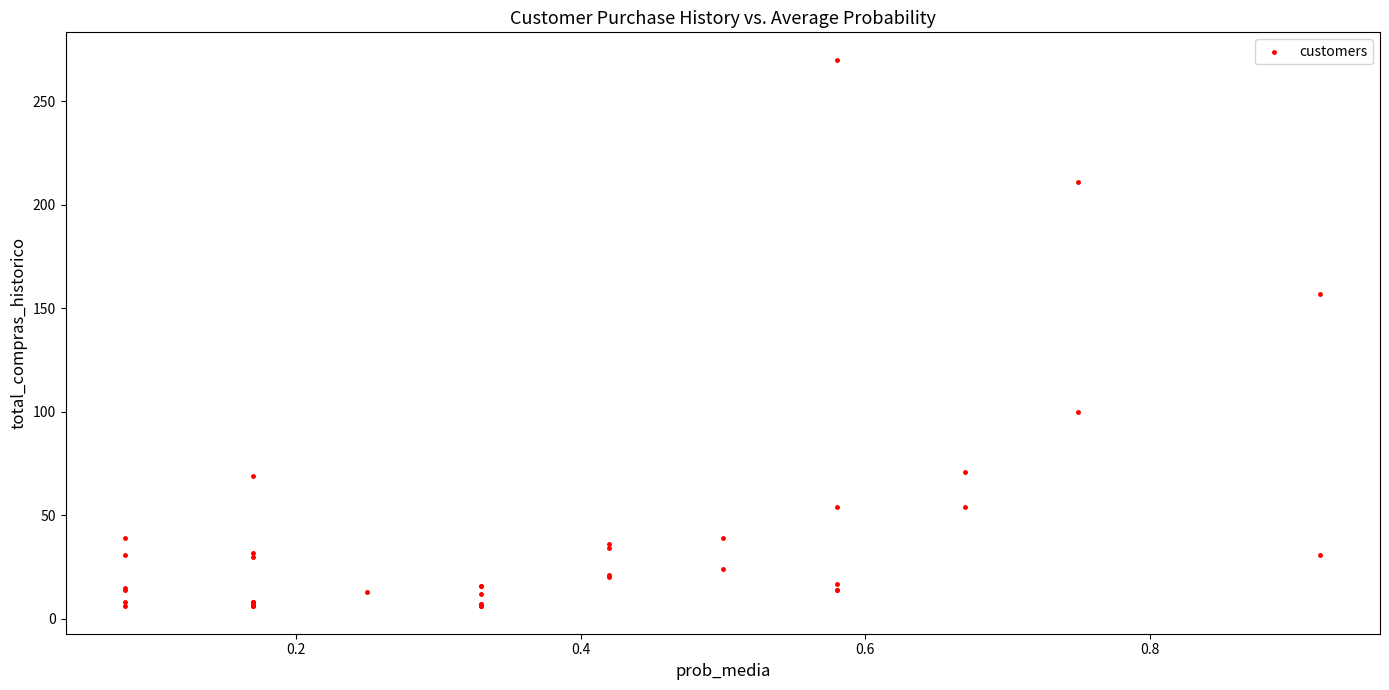

What Y value in the scatter plot is closest to 138?

157